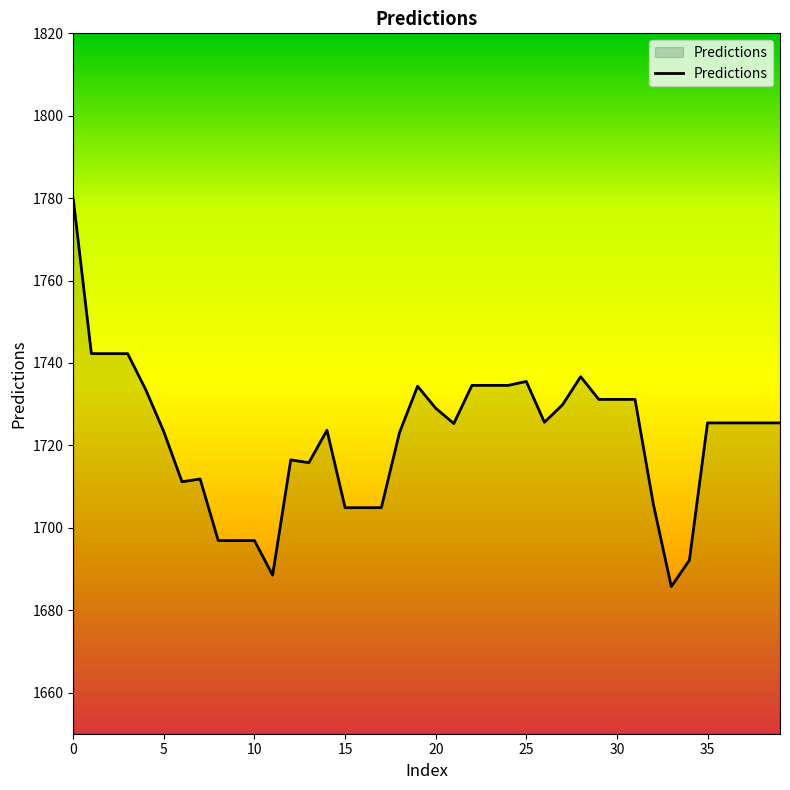

How many lines are shown in the chart?

1